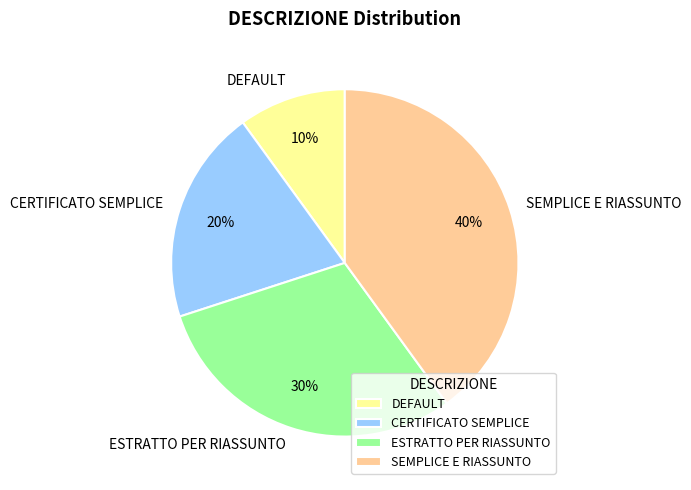

Which slice is the smallest?

DEFAULT